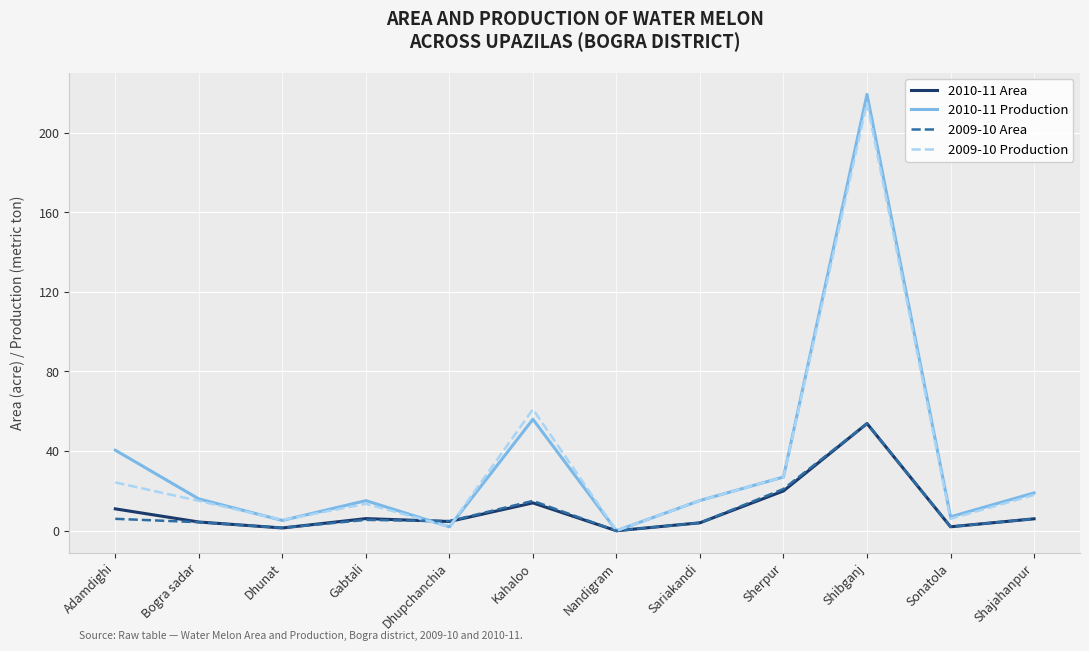

Is the value of 2009-10 Area at Gabtali greater than the value of 2009-10 Production at Nandigram?

Yes